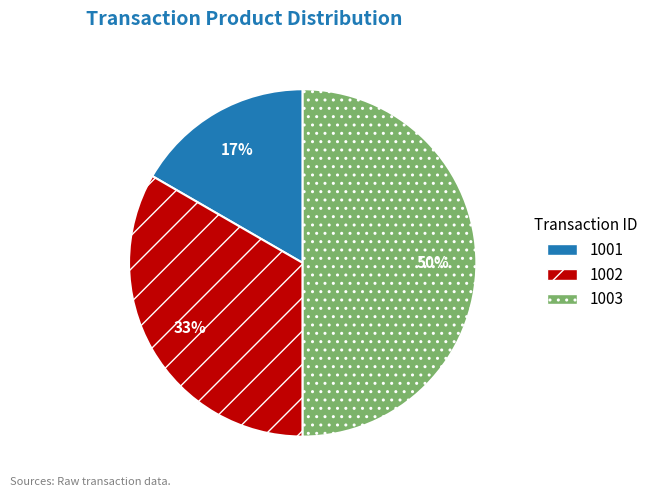

Does 1002 account for over 50% of the chart?

No